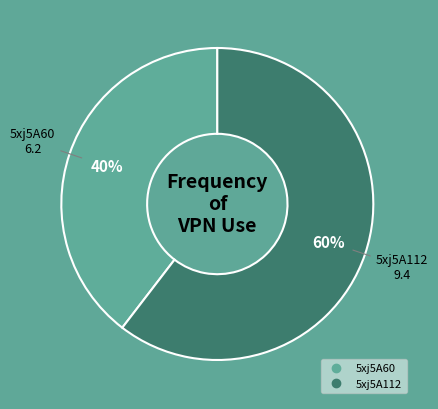

Is it true that 5xj5A60 is 48% of the pie?

False